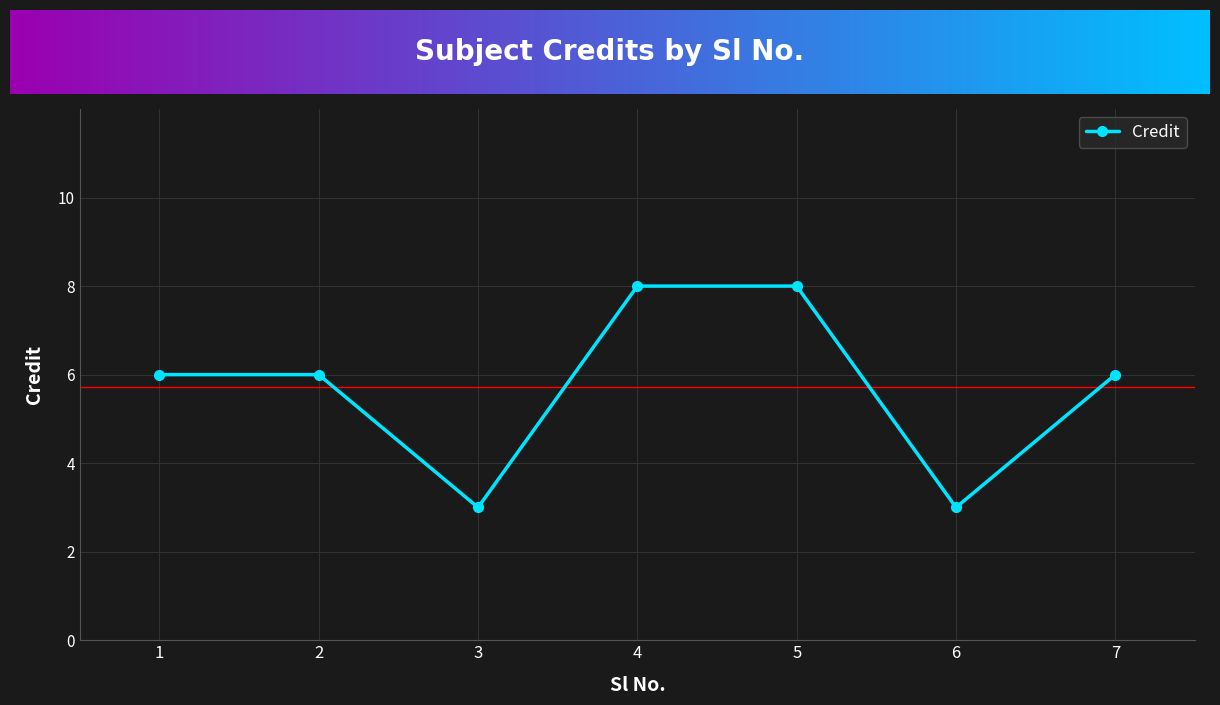

What is the value of the 1st point from the left?

6